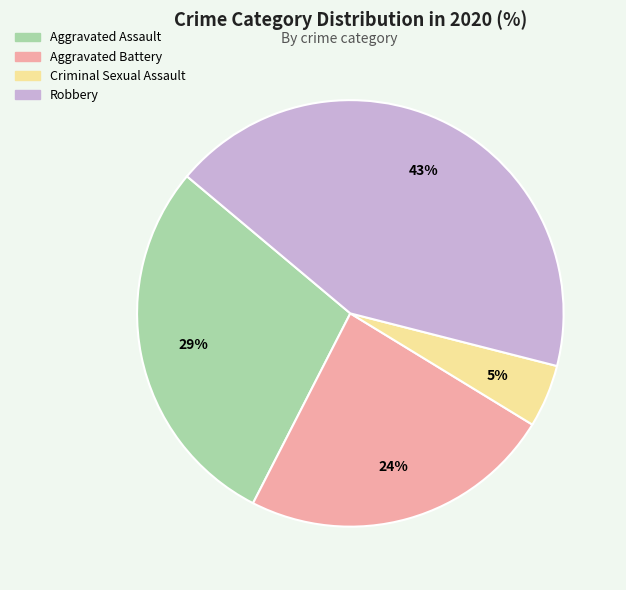

Does Aggravated Battery account for over 50% of the chart?

No